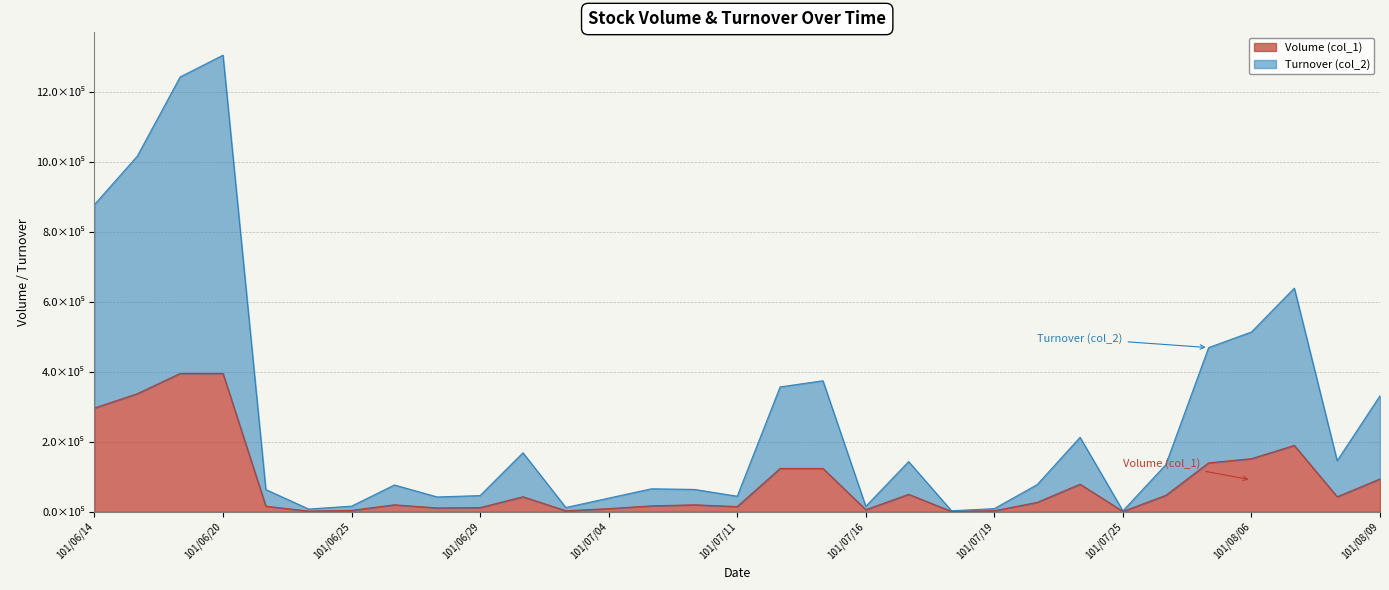

True or false: Turnover (col_2) and Volume (col_1) intersect in this chart.

False